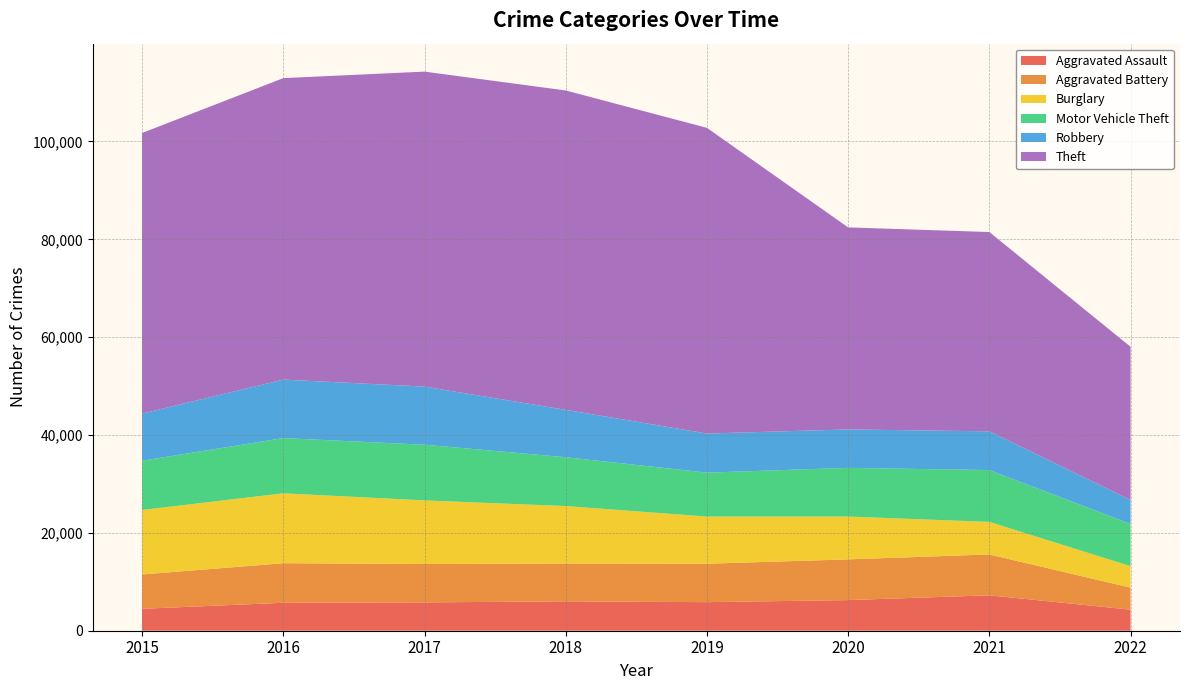

Reading left to right, extract all data points from this chart.

Aggravated Assault: 2015=4480	2016=5712	2017=5793	2018=6001	2019=5840	2020=6263	2021=7242	2022=4302
Aggravated Battery: 2015=7018	2016=8085	2017=7845	2018=7735	2019=7857	2020=8319	2021=8348	2022=4500
Burglary: 2015=13184	2016=14289	2017=13001	2018=11746	2019=9639	2020=8754	2021=6654	2022=4396
Motor Vehicle Theft: 2015=10068	2016=11286	2017=11380	2018=9983	2019=8978	2020=9953	2021=10592	2022=8625
Robbery: 2015=9638	2016=11960	2017=11880	2018=9679	2019=7994	2020=7855	2021=7920	2022=4907
Theft: 2015=57347	2016=61618	2017=64380	2018=65281	2019=62478	2020=41294	2021=40735	2022=31303